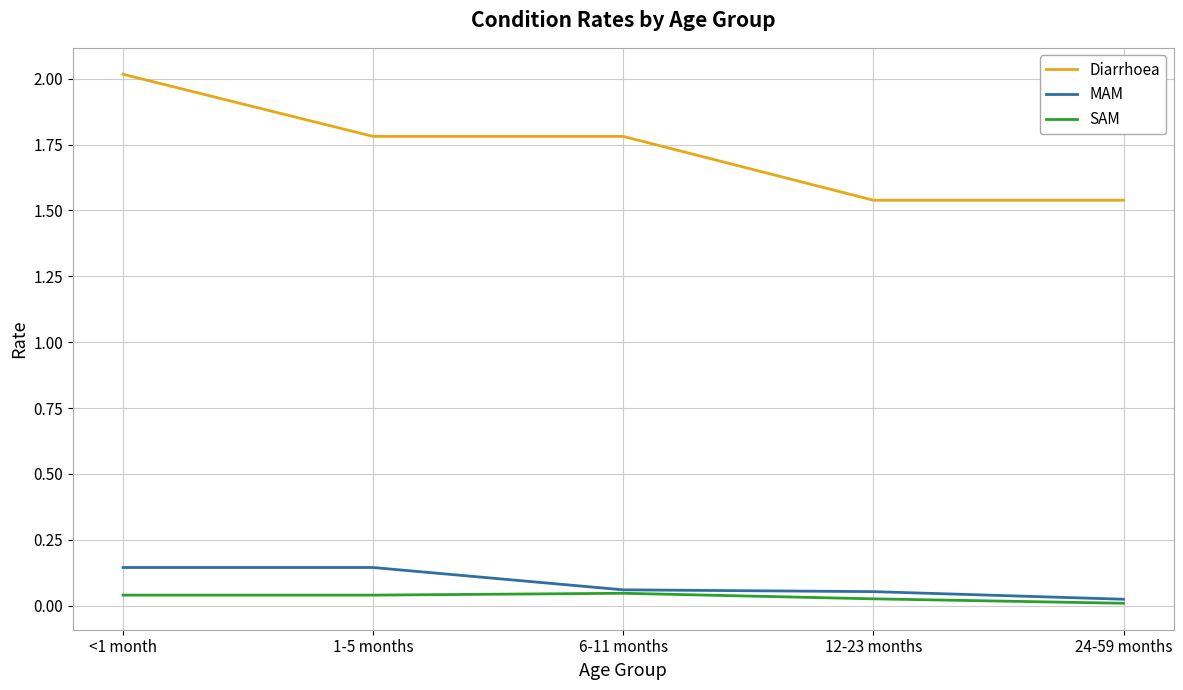

Is it true that Diarrhoea equals 0.7 at 1-5 months?

False